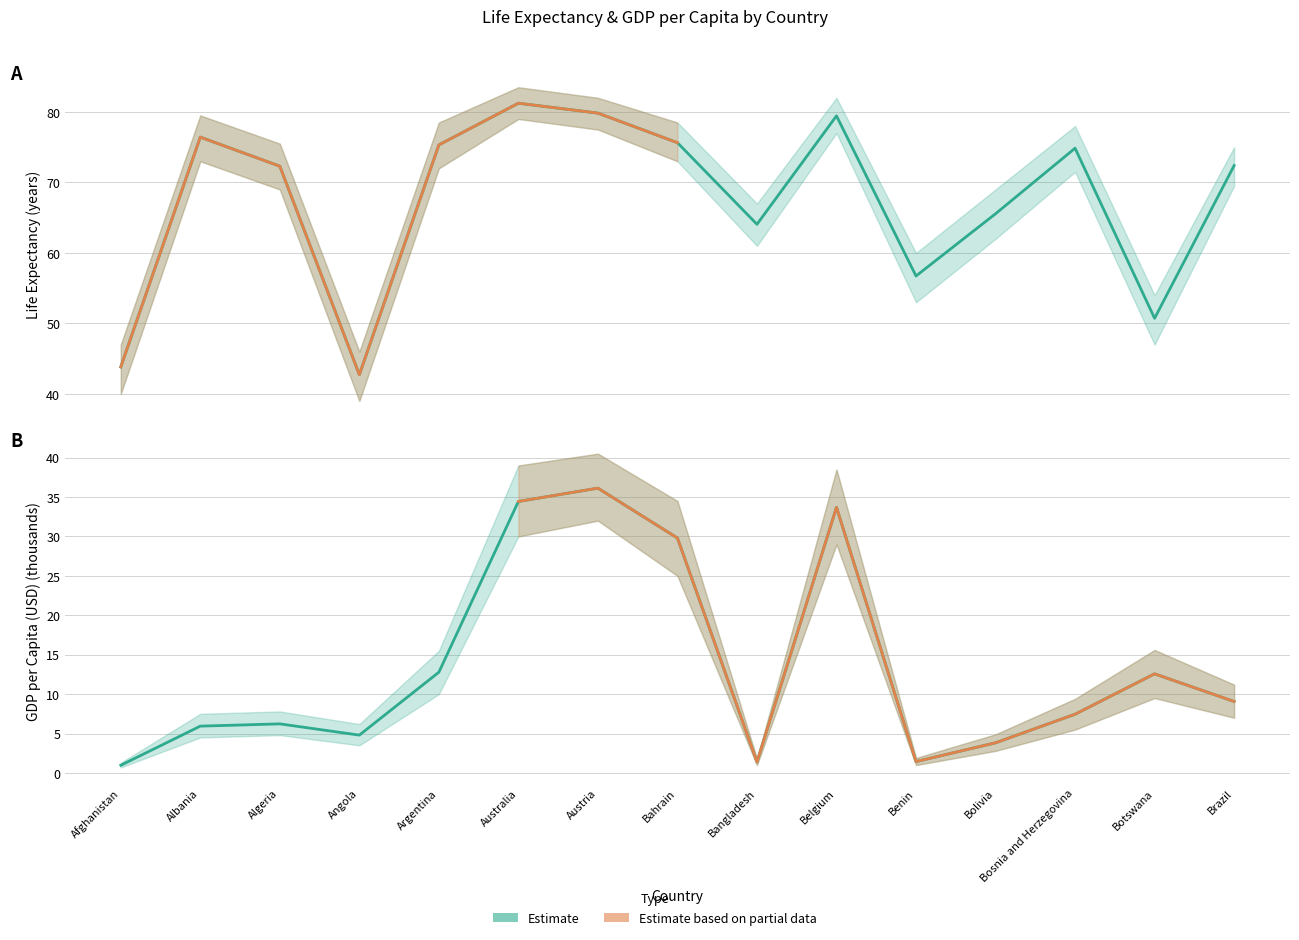

True or false: life_expectancy and gdp_per_capita intersect in this chart.

False